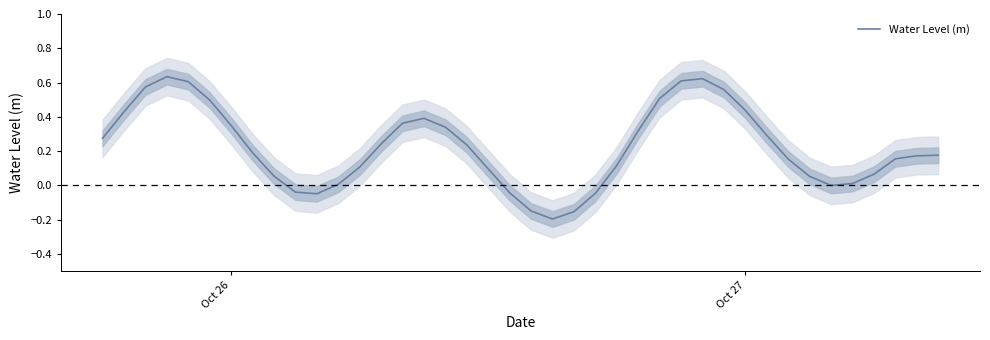

What is the average value?

0.2